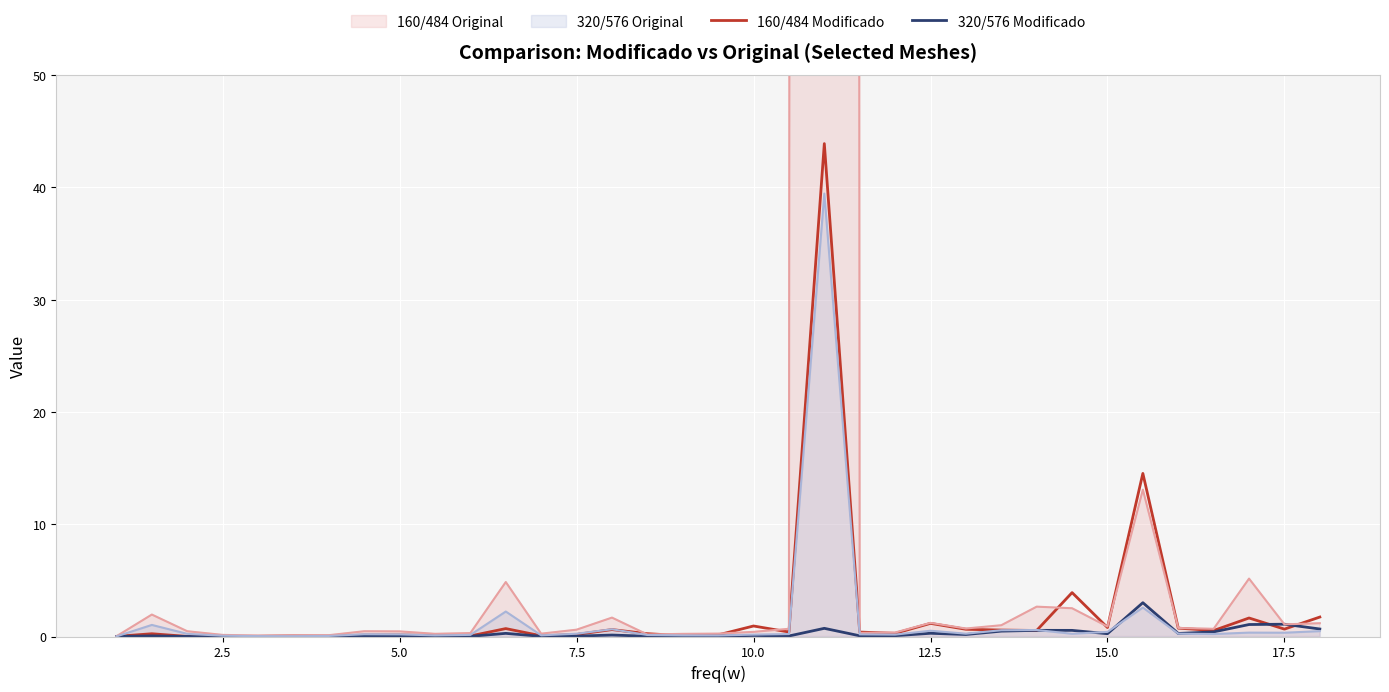

Is it true that 320/576 Modificado equals 0.3 at 12.5?

True